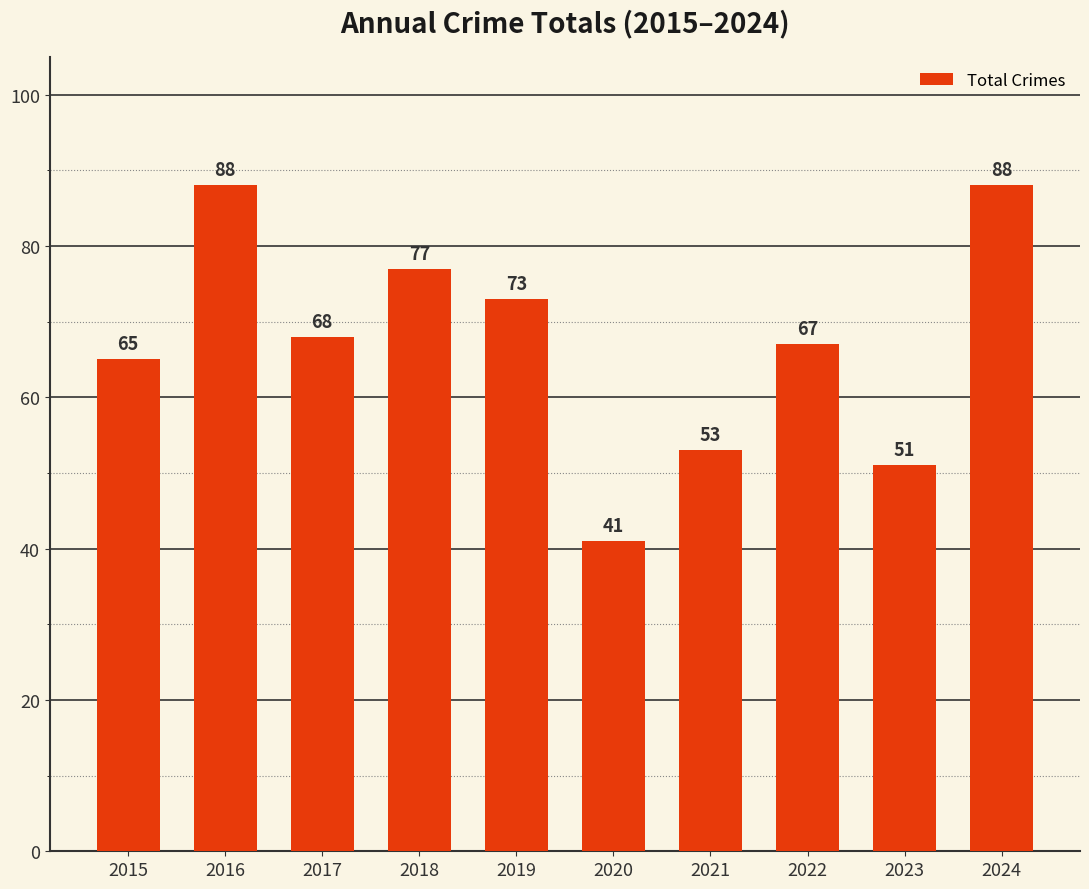

What is the difference between the values at 2015 and 2024?

23